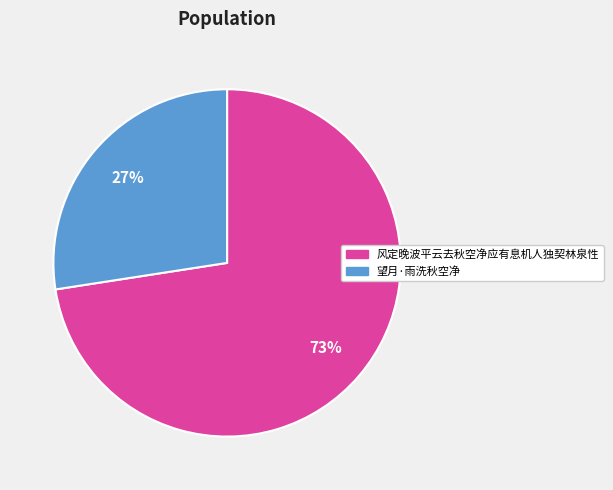

Rank the categories by value from lowest to highest.

望月·雨洗秋空净, 风定晚波平云去秋空净应有息机人独契林泉性